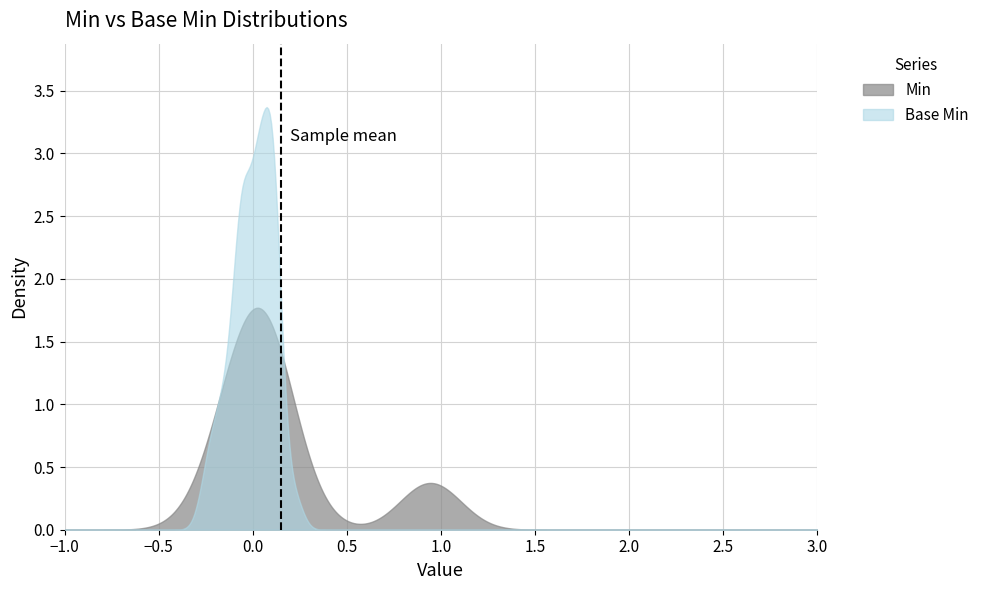

Which series has the widest spread of values?

Base Min